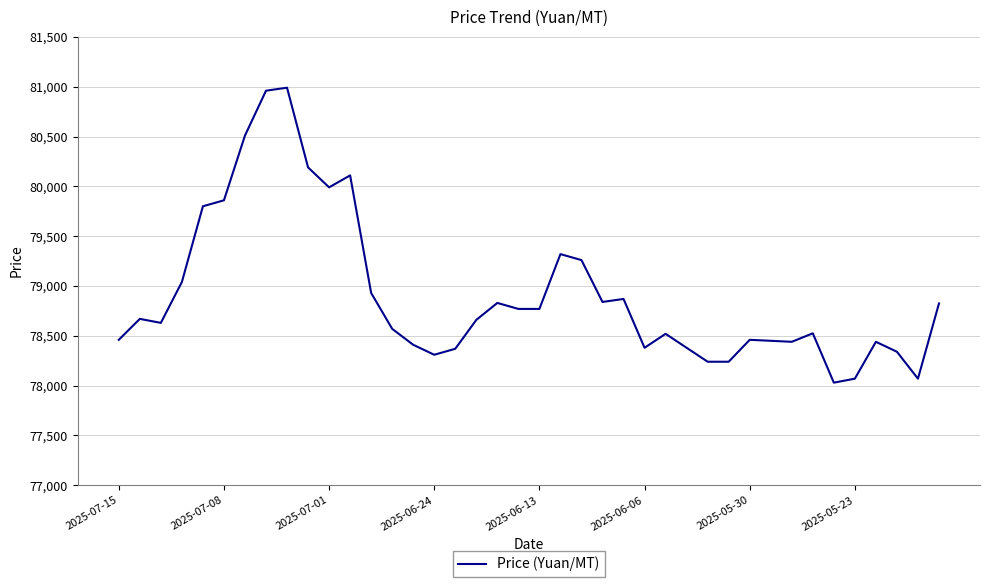

What is the difference between the maximum and minimum values?

2960